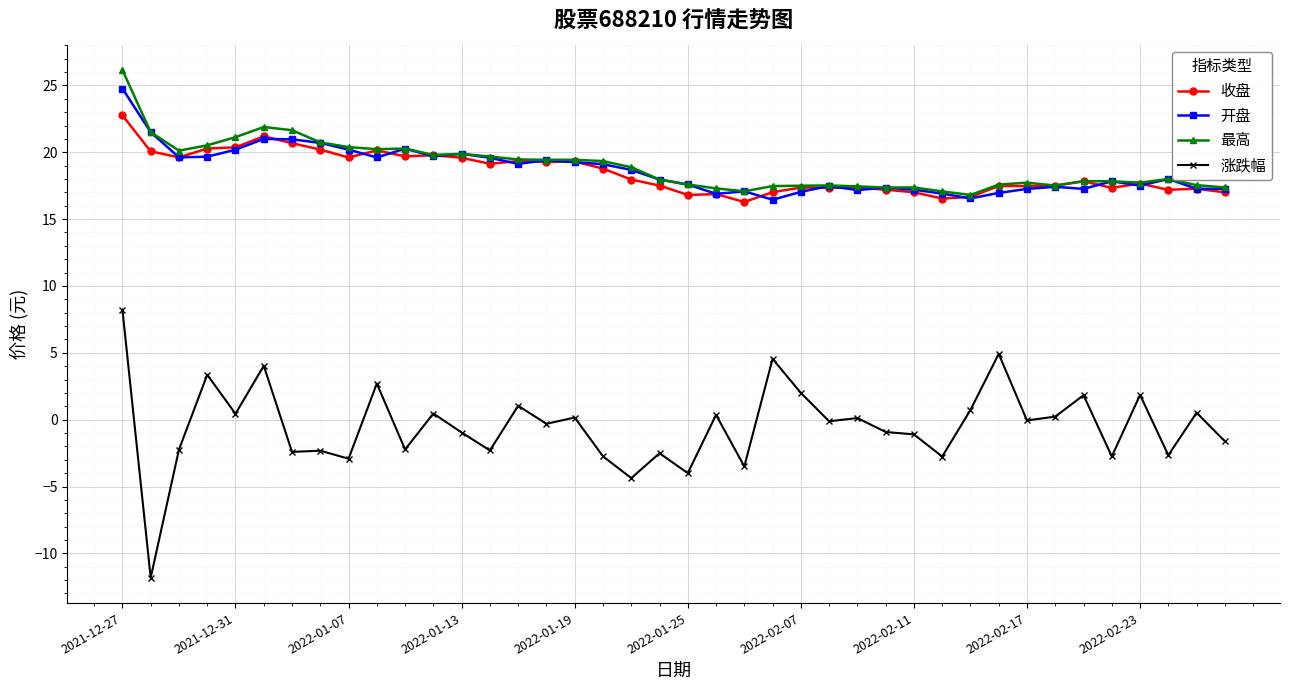

What is the value of the 收盘 point at the 40th from the left?

17.0